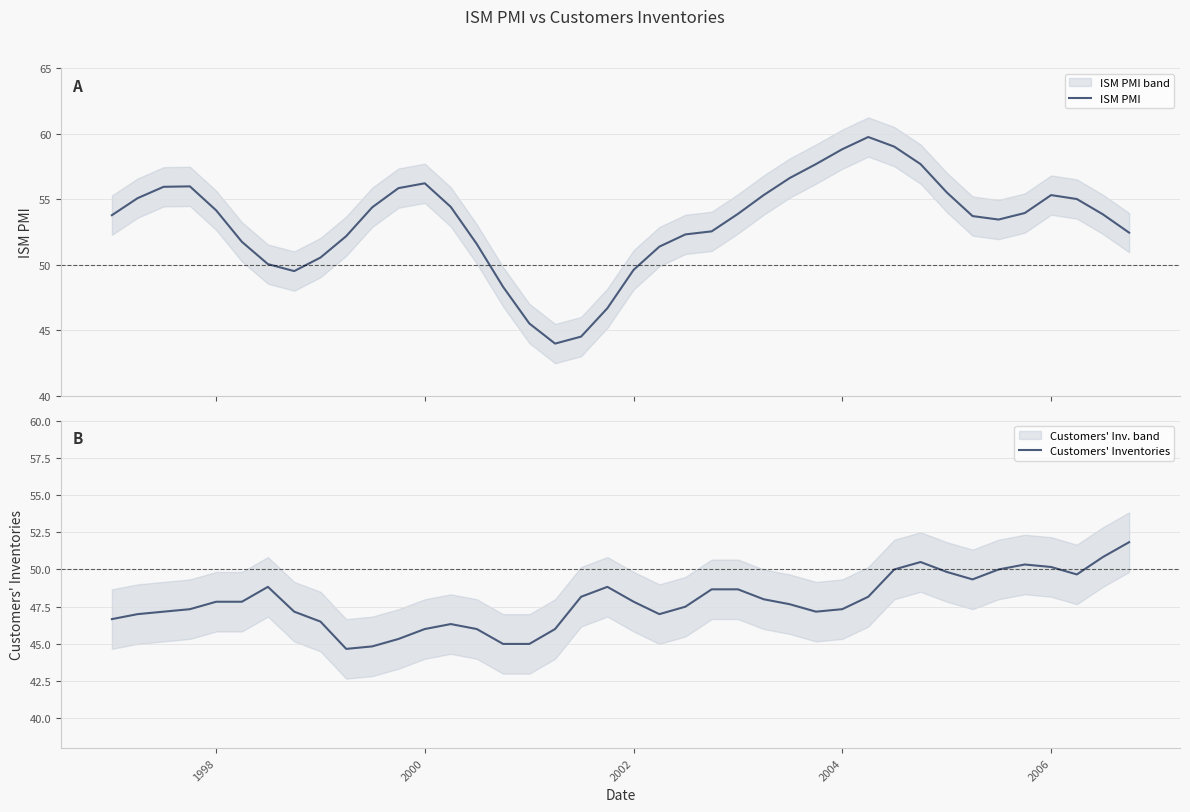

Rank the series by their maximum value, from lowest to highest.

Customers' Inventories, ISM PMI